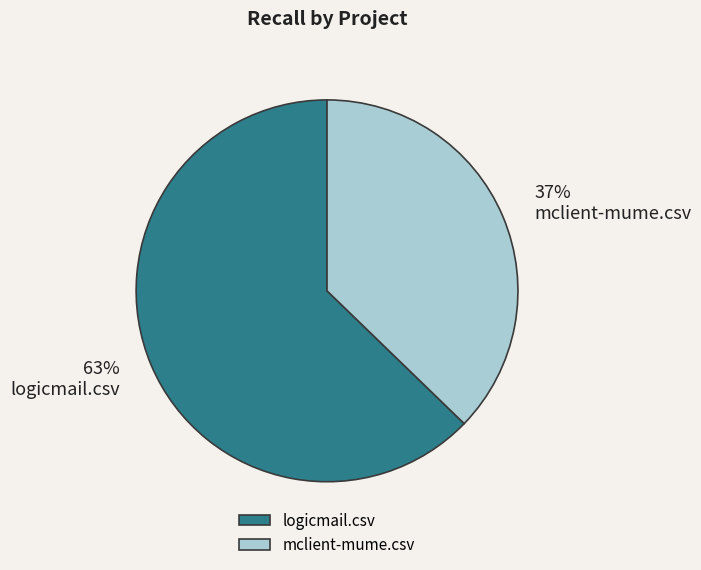

To the nearest percent, what is the average slice percentage?

50%